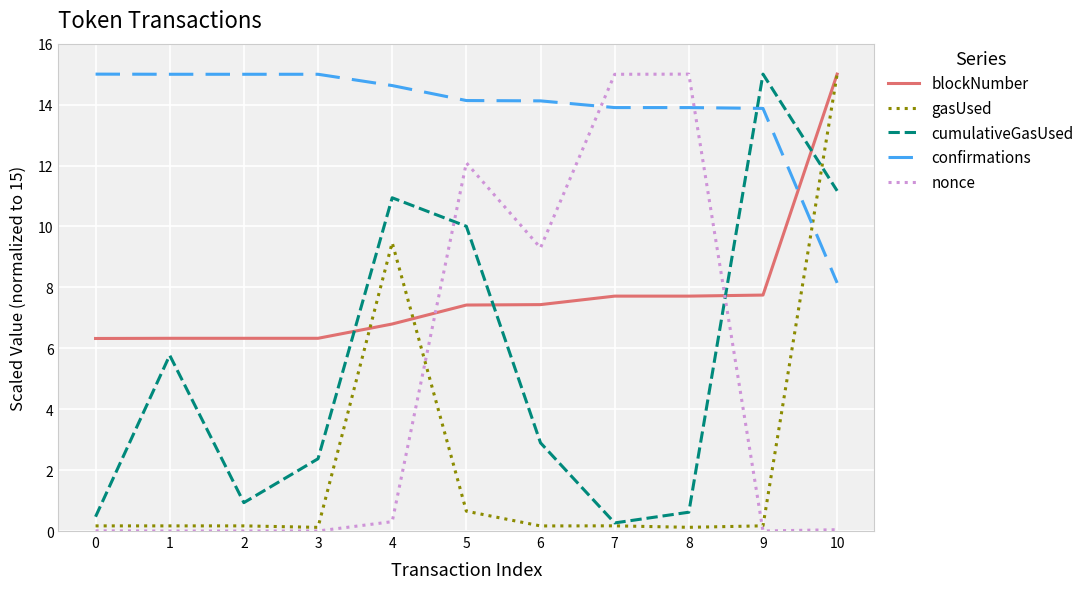

How many values in the cumulativeGasUsed series exceed 2?

7